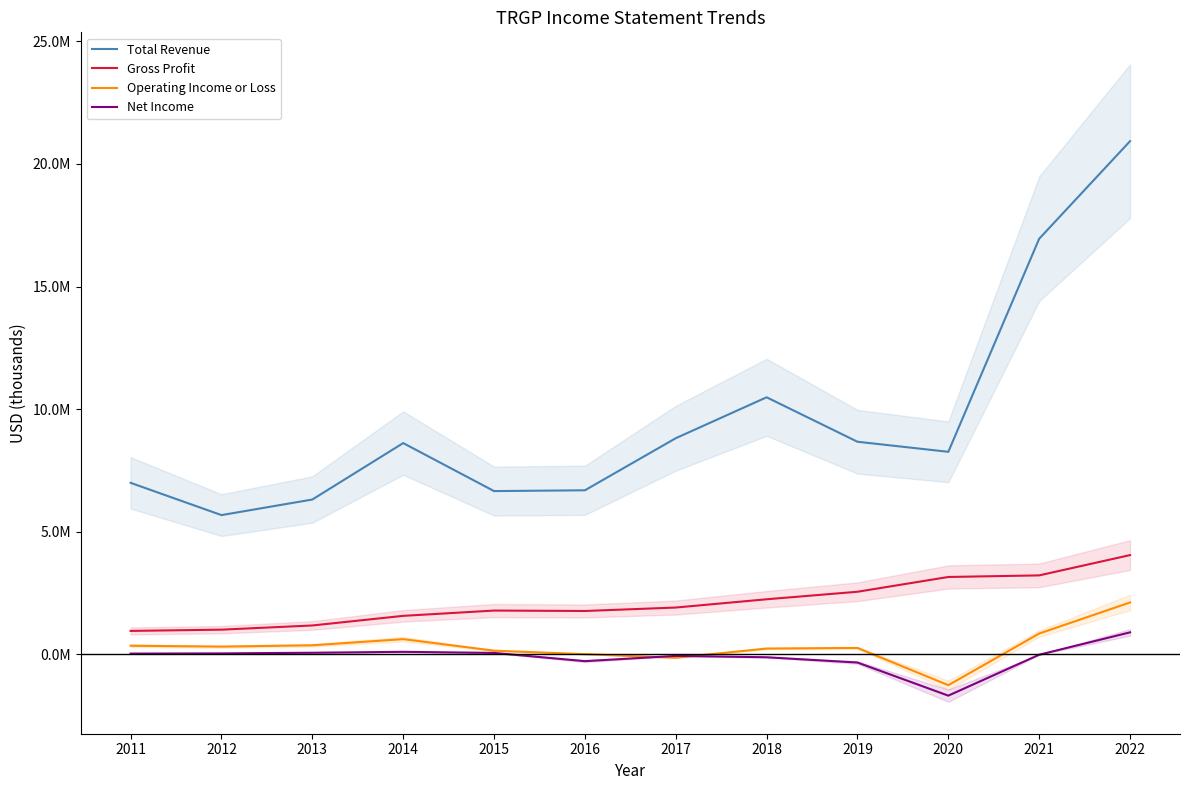

List the series in order of their peak value, highest first.

Total Revenue, Gross Profit, Operating Income or Loss, Net Income